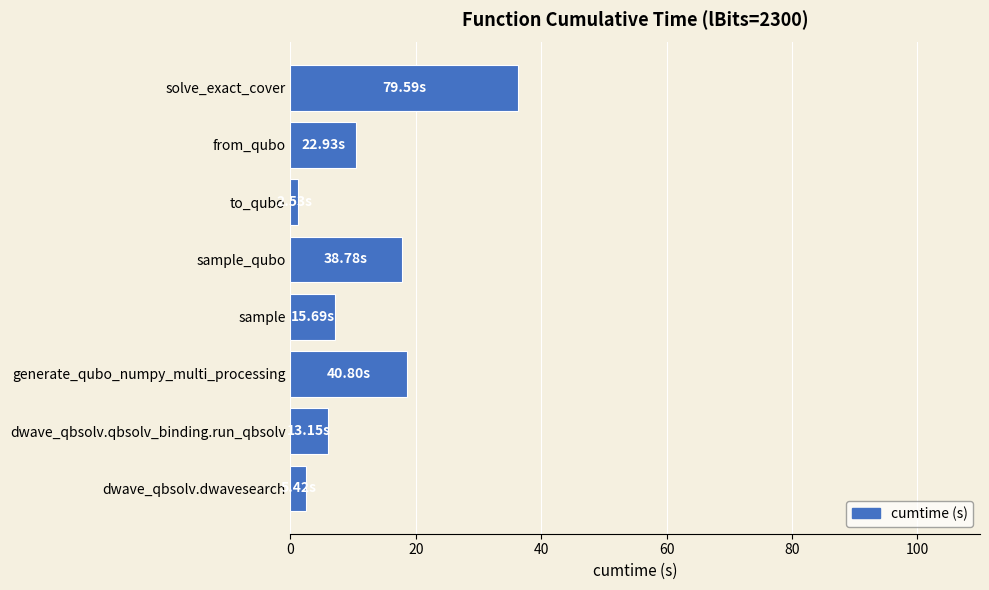

Does the chart contain any negative values?

No